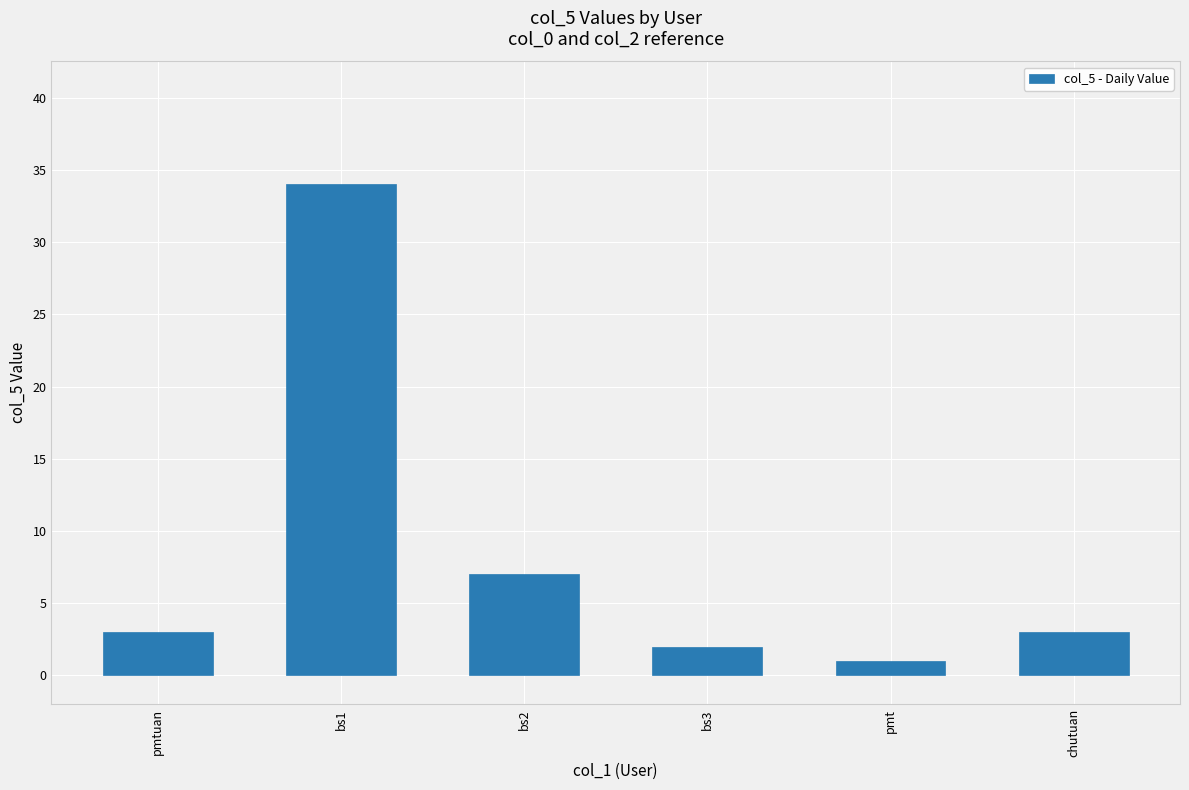

What is the sum of all values?

50